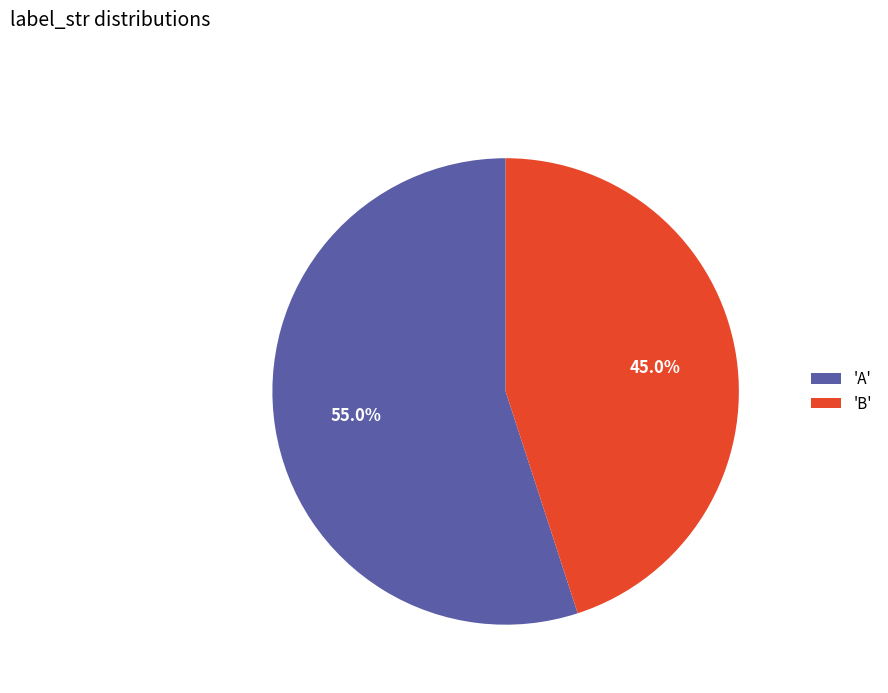

Is there a majority slice in this chart?

Yes